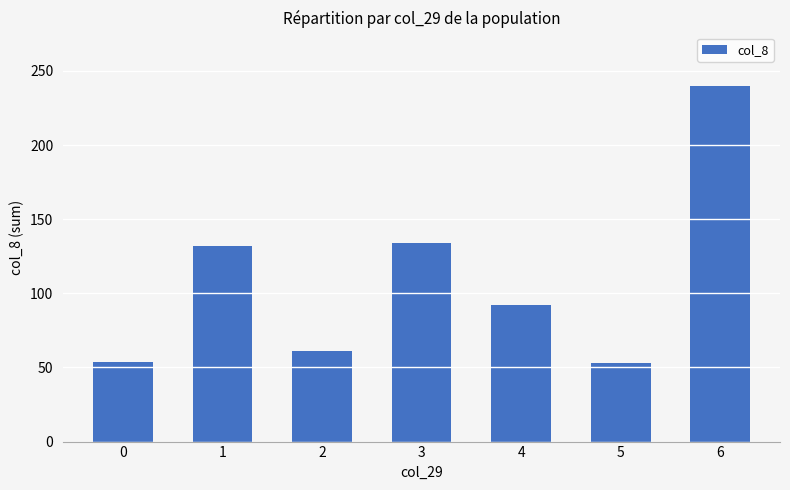

What is the greatest value displayed?

240